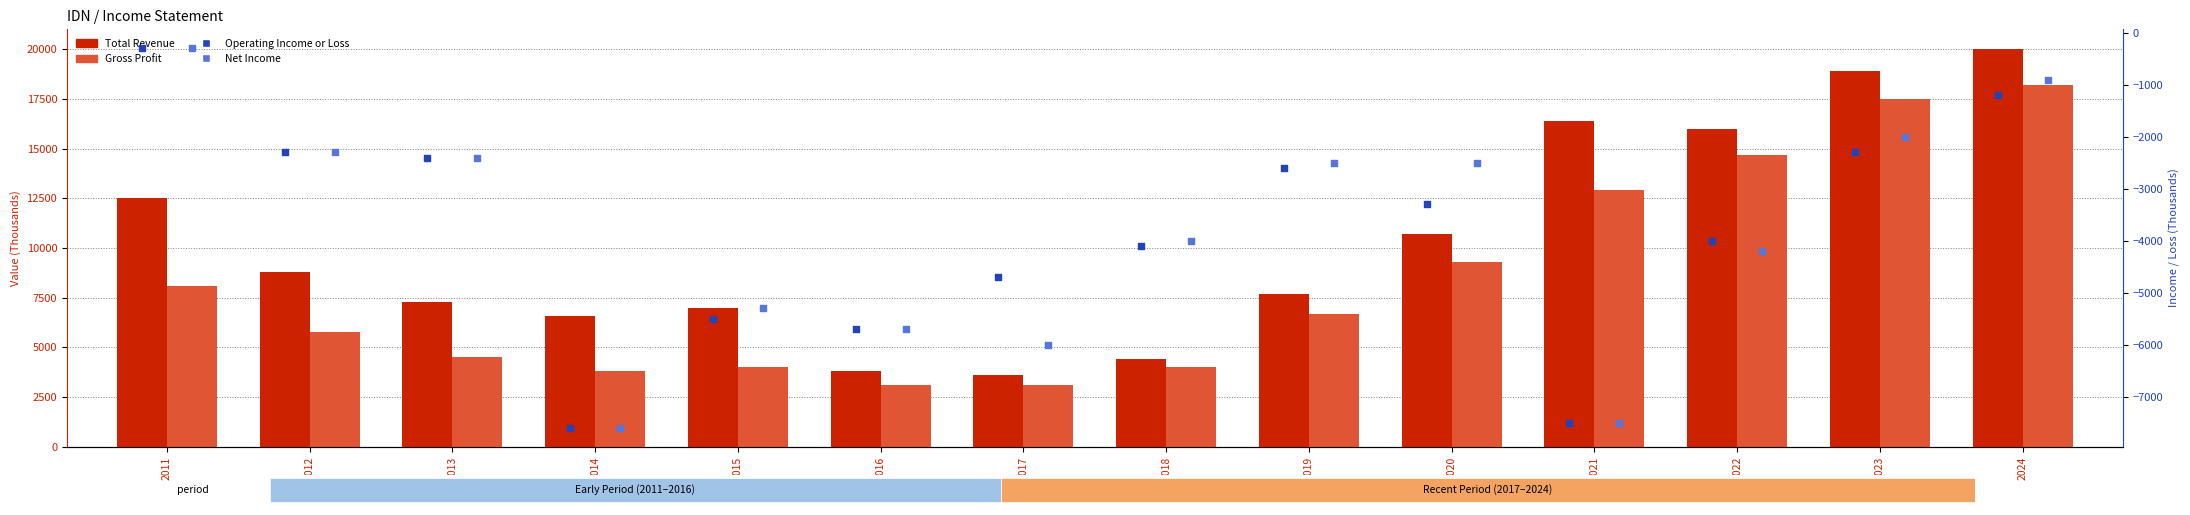

At which category is the sum across all series the highest?

2024